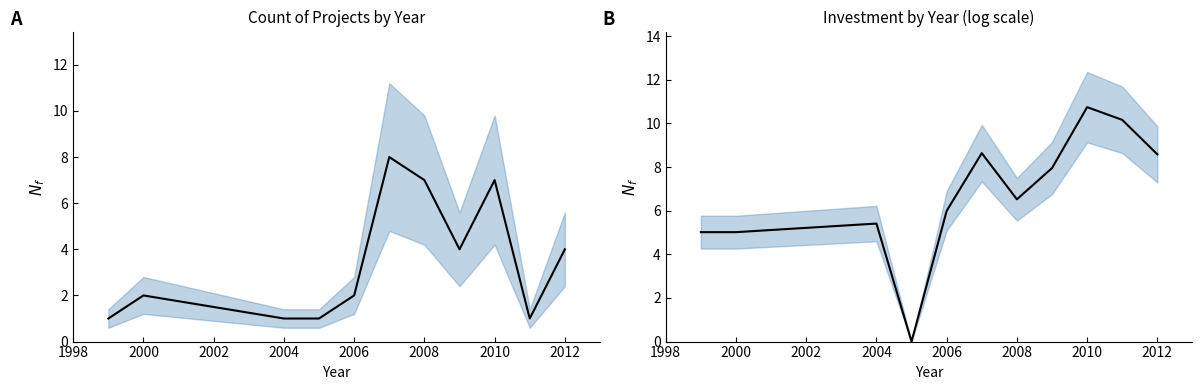

Which series has the widest spread of values?

Investment(MMU$)